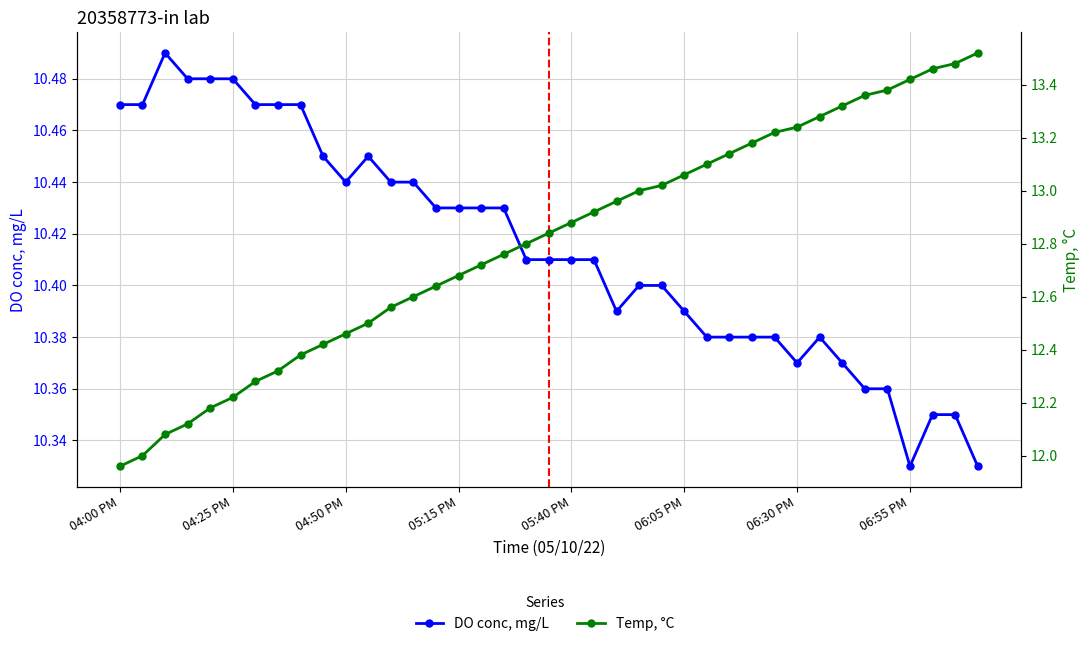

What is the spread (max minus min) of values at 23?

2.6